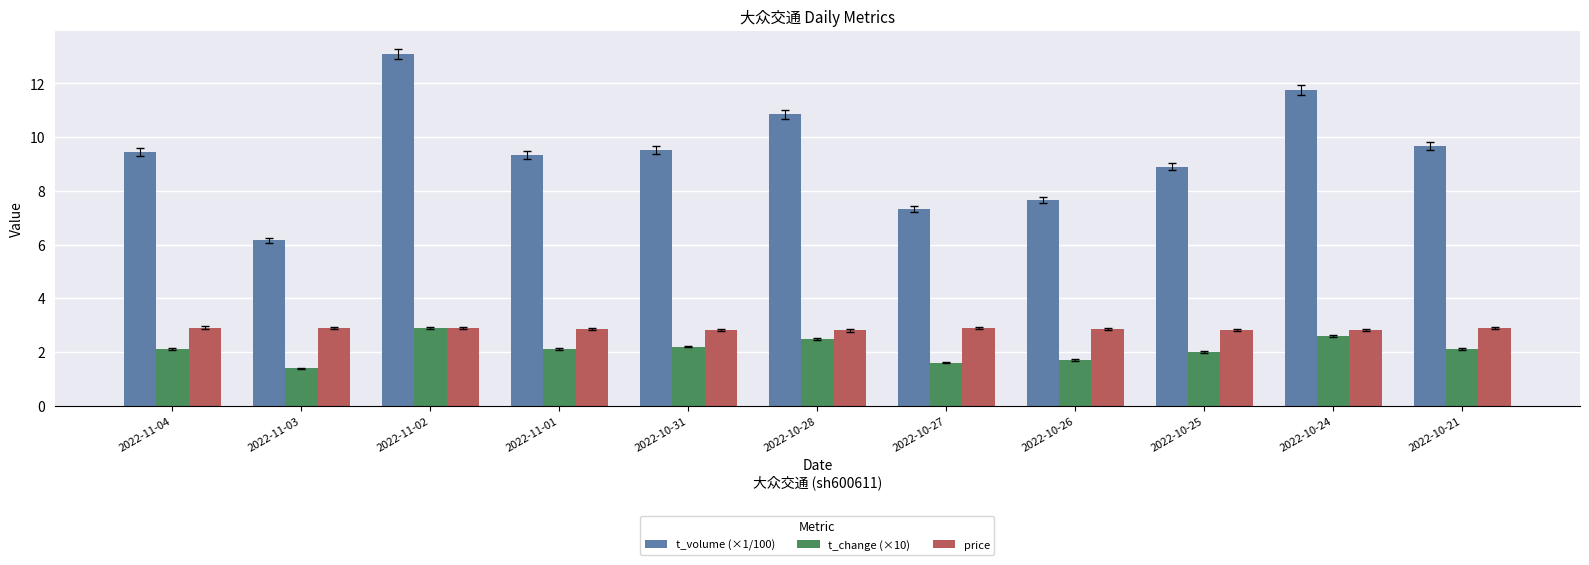

What is the difference between the highest and lowest values at 2022-10-31?

7.3